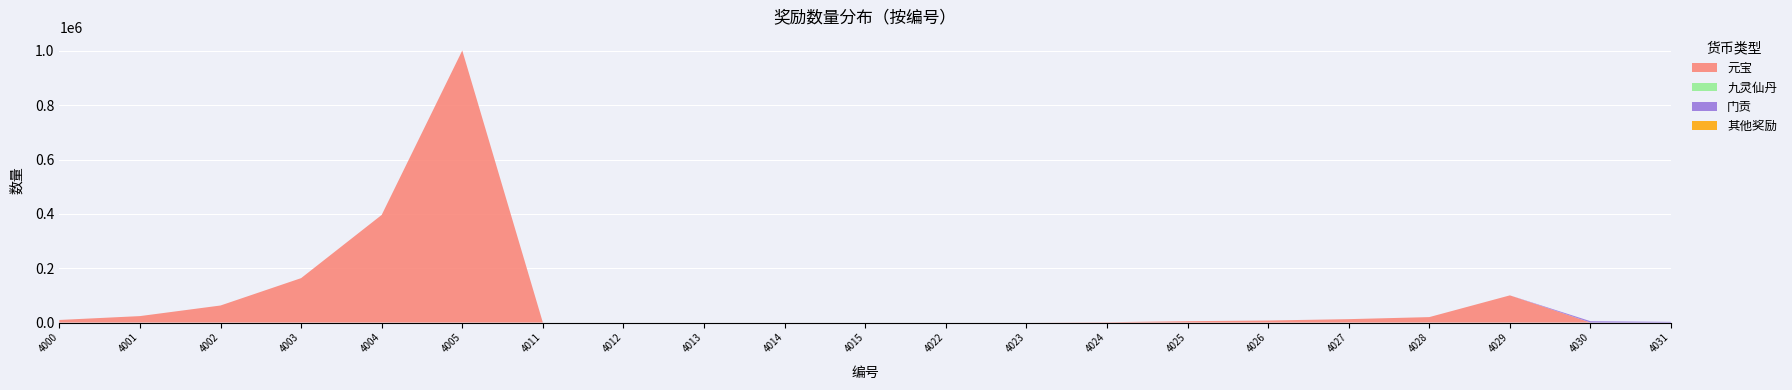

Reading left to right, list all the values displayed in this chart.

元宝: 4000=9500	4001=23700	4002=62700	4003=163400	4004=396100	4005=1001300	4011=0	4012=0	4013=0	4014=0	4015=0	4022=0	4023=0	4024=1200	4025=5000	4026=7500	4027=12500	4028=20000	4029=100000	4030=0	4031=0
九灵仙丹: 4000=0	4001=0	4002=0	4003=0	4004=0	4005=0	4011=1	4012=2	4013=4	4014=6	4015=10	4022=10	4023=0	4024=0	4025=0	4026=0	4027=0	4028=0	4029=0	4030=0	4031=0
门贡: 4000=0	4001=0	4002=0	4003=0	4004=0	4005=0	4011=0	4012=0	4013=0	4014=0	4015=0	4022=0	4023=0	4024=0	4025=0	4026=0	4027=0	4028=0	4029=0	4030=5000	4031=2500
其他奖励: 4000=0	4001=0	4002=0	4003=0	4004=0	4005=1	4011=0	4012=0	4013=0	4014=0	4015=0	4022=0	4023=1	4024=0	4025=0	4026=0	4027=0	4028=0	4029=0	4030=0	4031=0